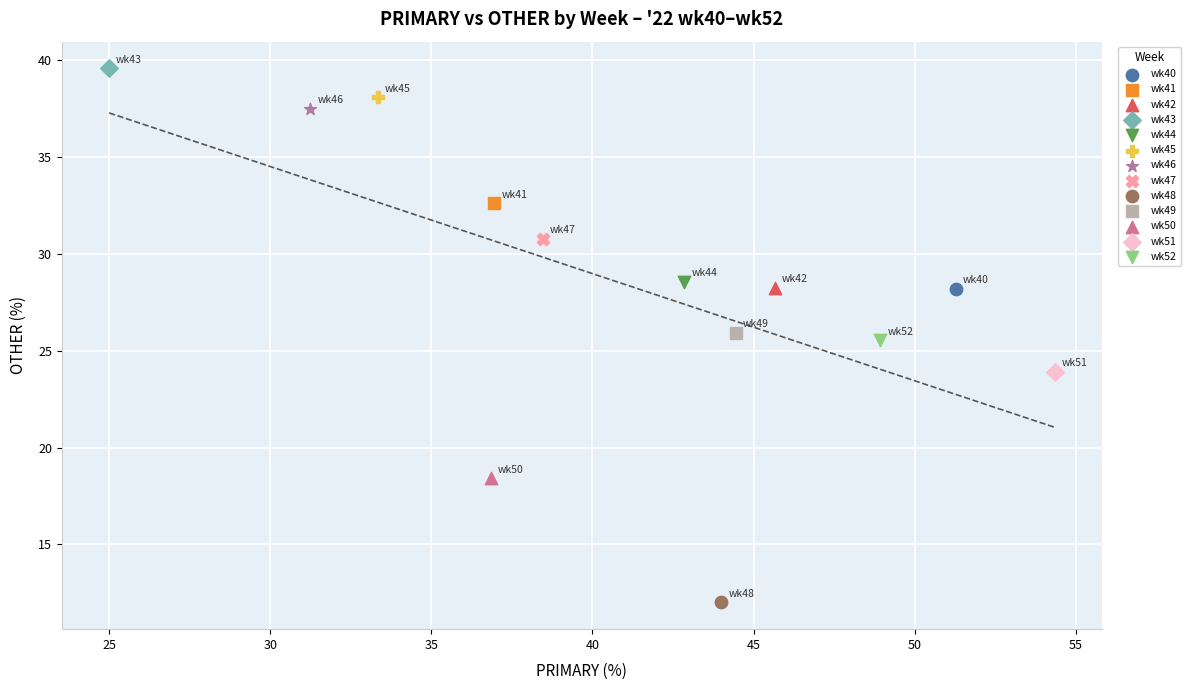

Which series contains the highest Y value?

wk43